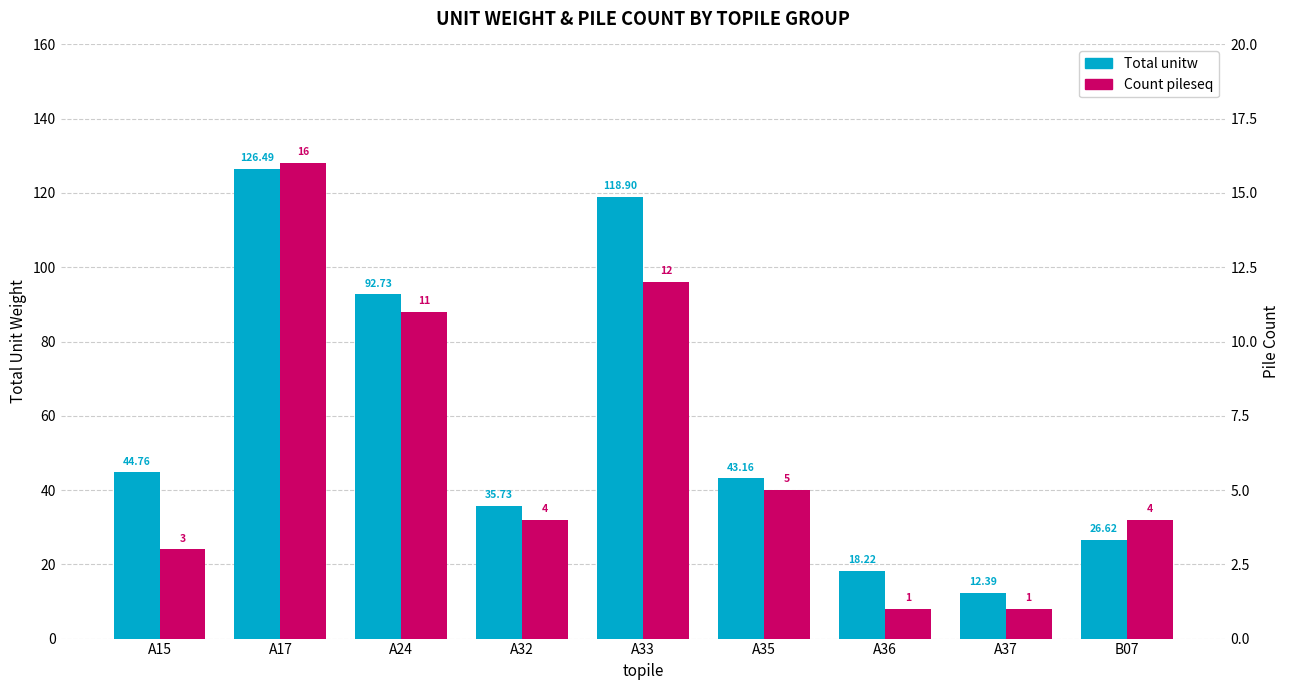

What is the maximum value shown in the chart?

126.5